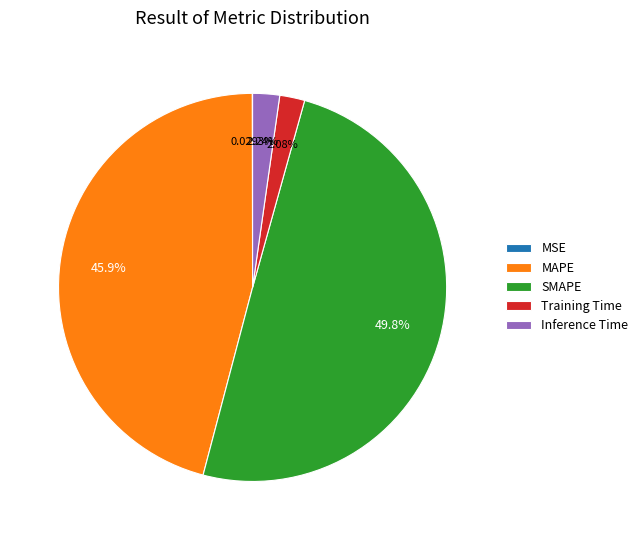

To the nearest percent, what percentage of the pie is SMAPE?

50%